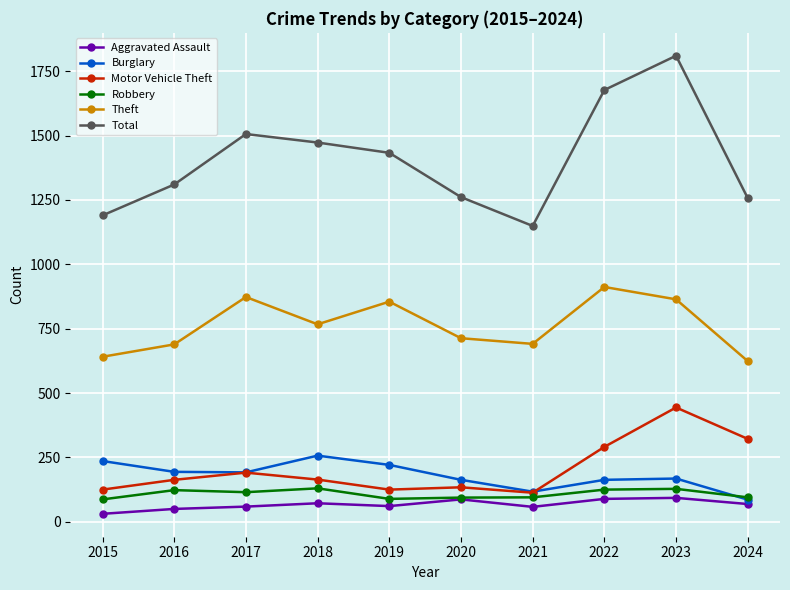

Which series changed the most between 2017 and 2019?

Total